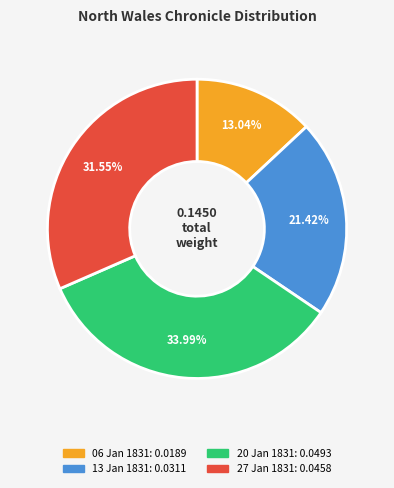

Count the number of slices in the pie.

4